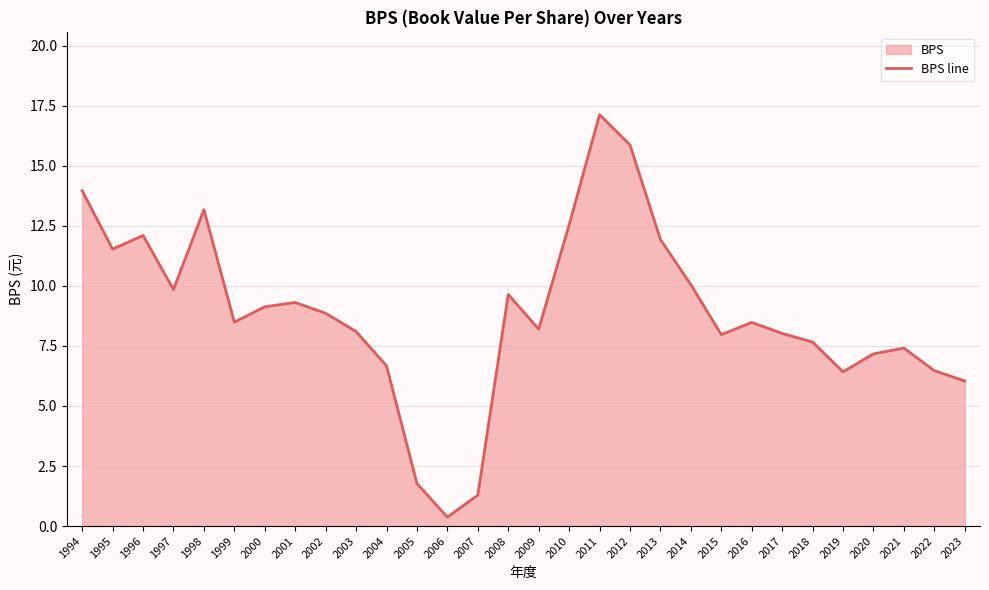

Reading left to right, list all the values displayed in this chart.

1994=14.0	1995=11.5	1996=12.1	1997=9.8	1998=13.2	1999=8.5	2000=9.1	2001=9.3	2002=8.9	2003=8.1	2004=6.7	2005=1.8	2006=0.4	2007=1.3	2008=9.6	2009=8.2	2010=12.5	2011=17.1	2012=15.9	2013=11.9	2014=10.1	2015=8.0	2016=8.5	2017=8.0	2018=7.7	2019=6.4	2020=7.2	2021=7.4	2022=6.5	2023=6.0